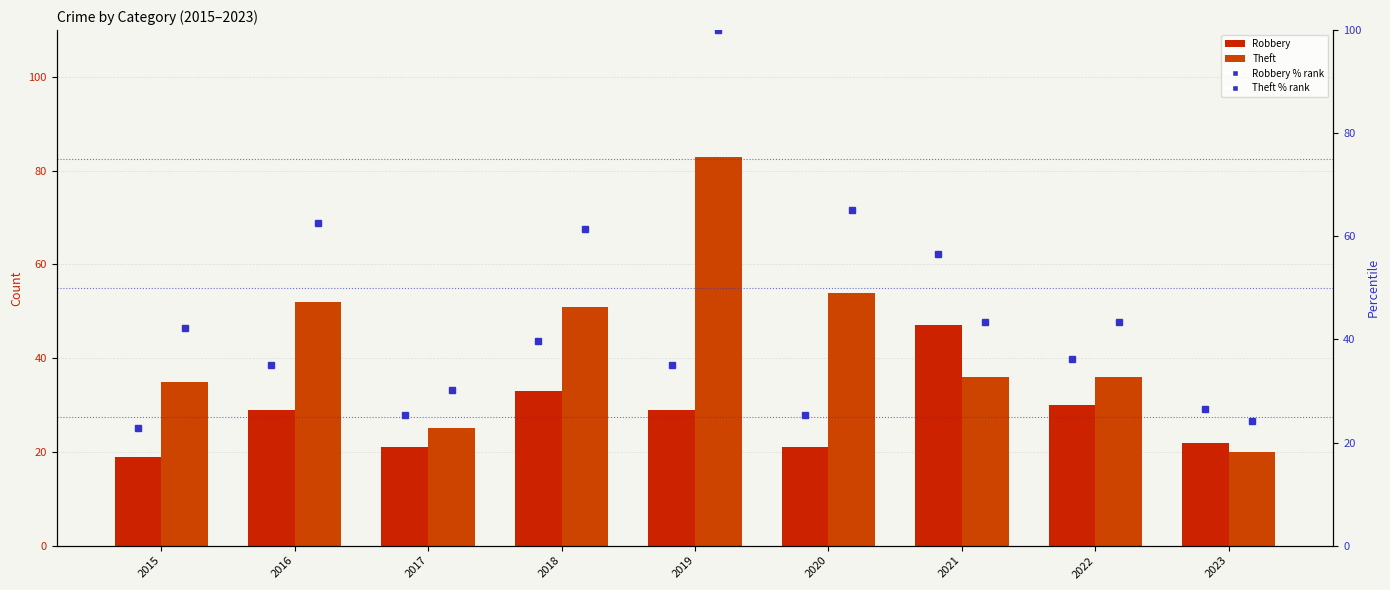

What is the average value of the Theft % series?

52.5